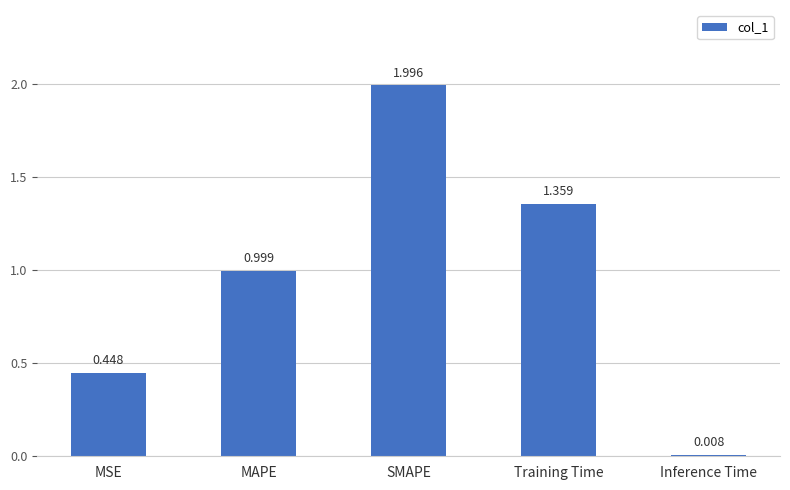

What position from the right is MSE?

5